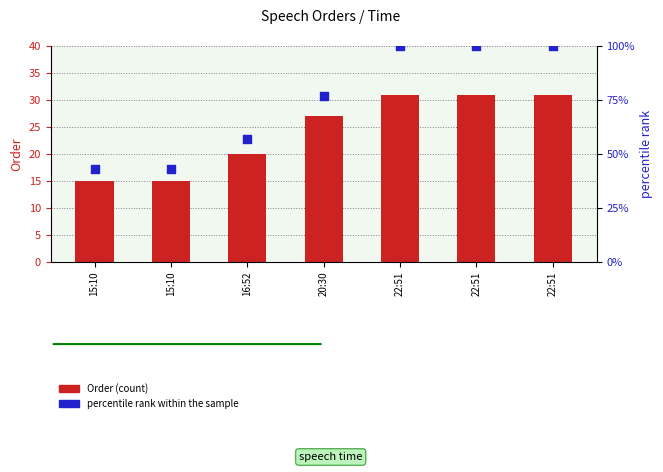

What are all the series names shown in the legend?

Order, percentile rank within the sample